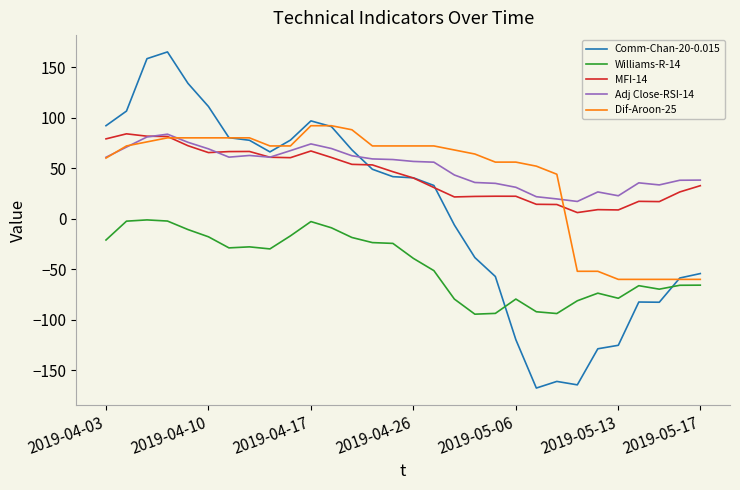

Which series has the widest spread of values?

Comm-Chan-20-0.015